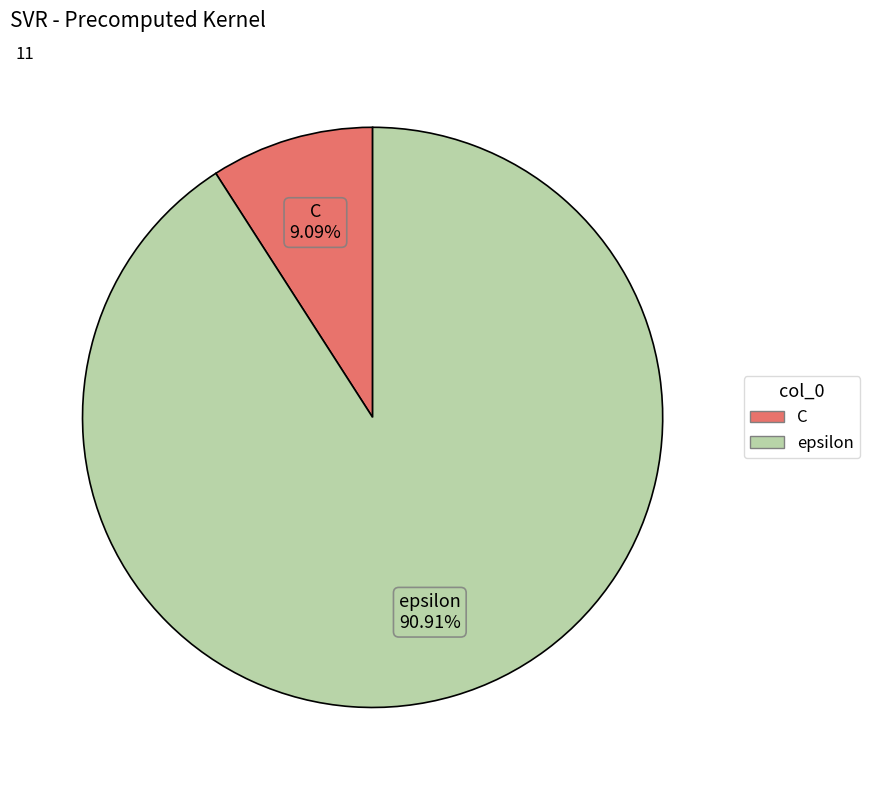

Between C and epsilon, which is larger?

epsilon